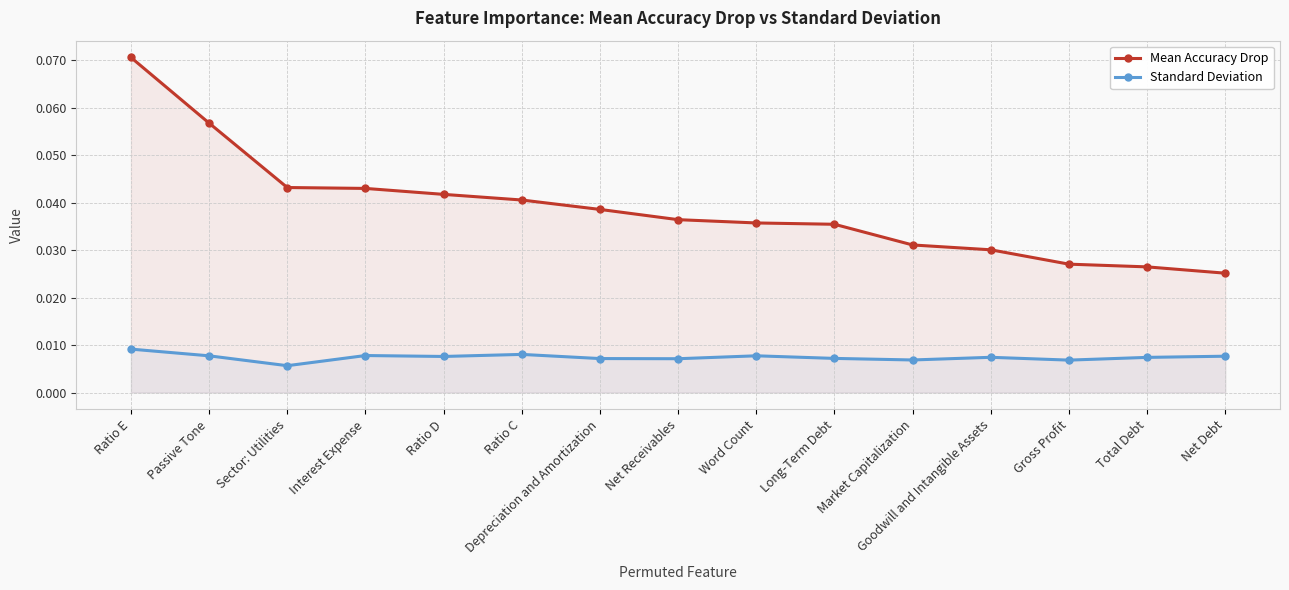

Which series has the largest total across all categories?

Mean Accuracy Drop